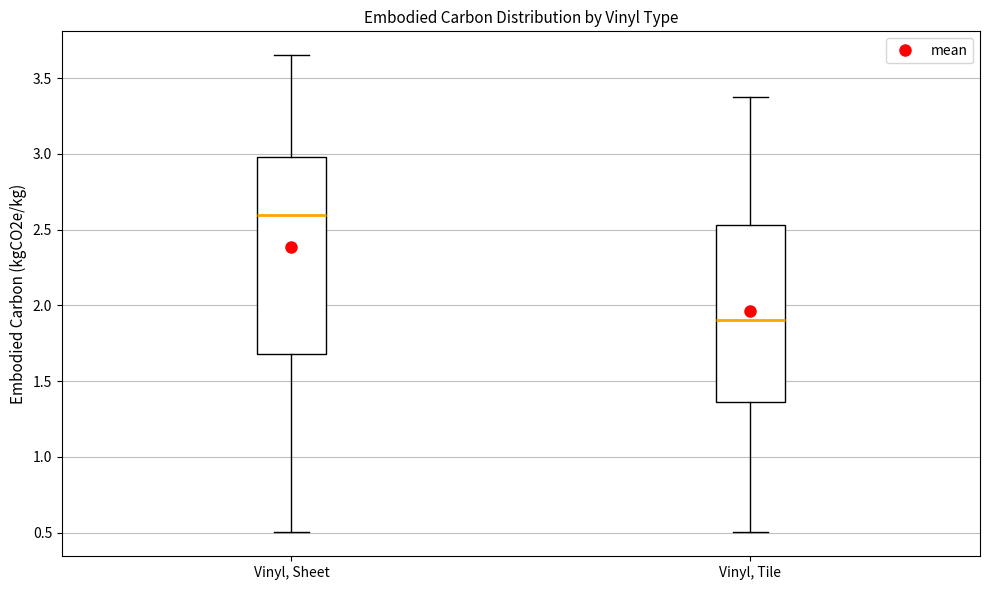

Which box is the tallest, from its lower edge to its upper edge?

Vinyl, Sheet